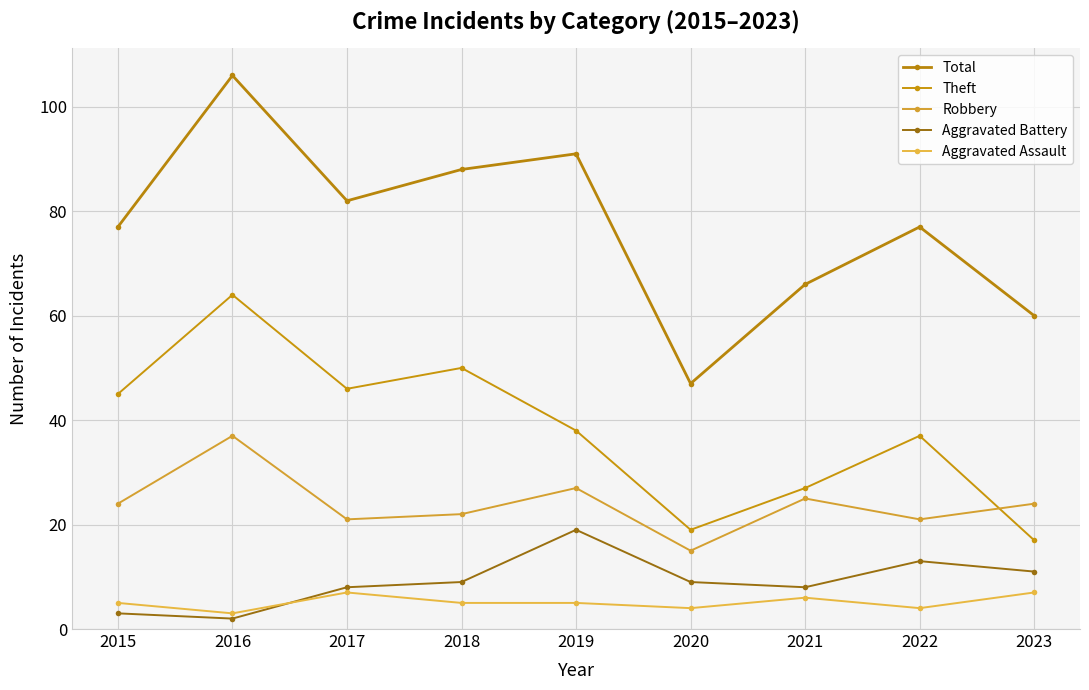

At how many categories does at least one series exceed 74?

6